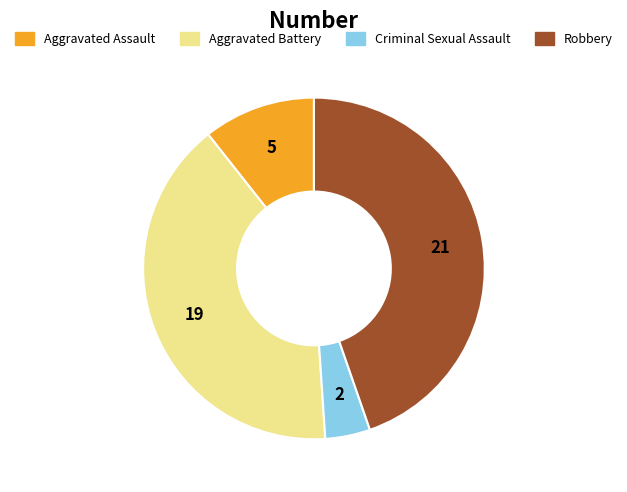

Which category has the smallest portion of the pie?

Criminal Sexual Assault